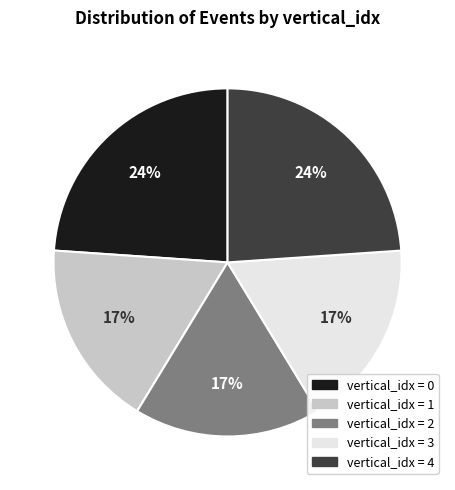

To the nearest percent, what is the difference between the largest and smallest slice percentages?

7%